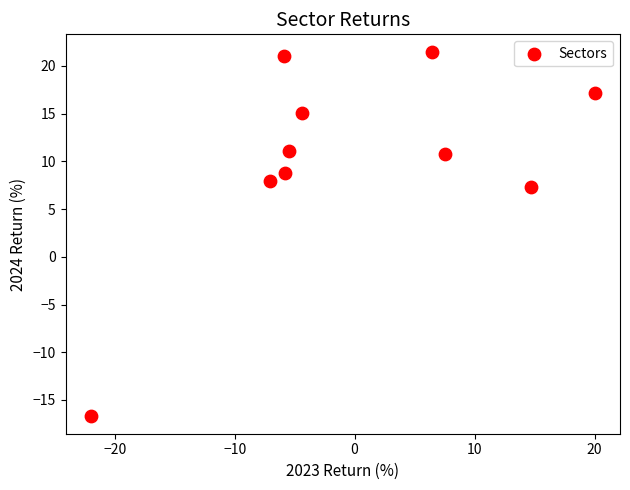

What is the range of X values (max minus min)?

42.0